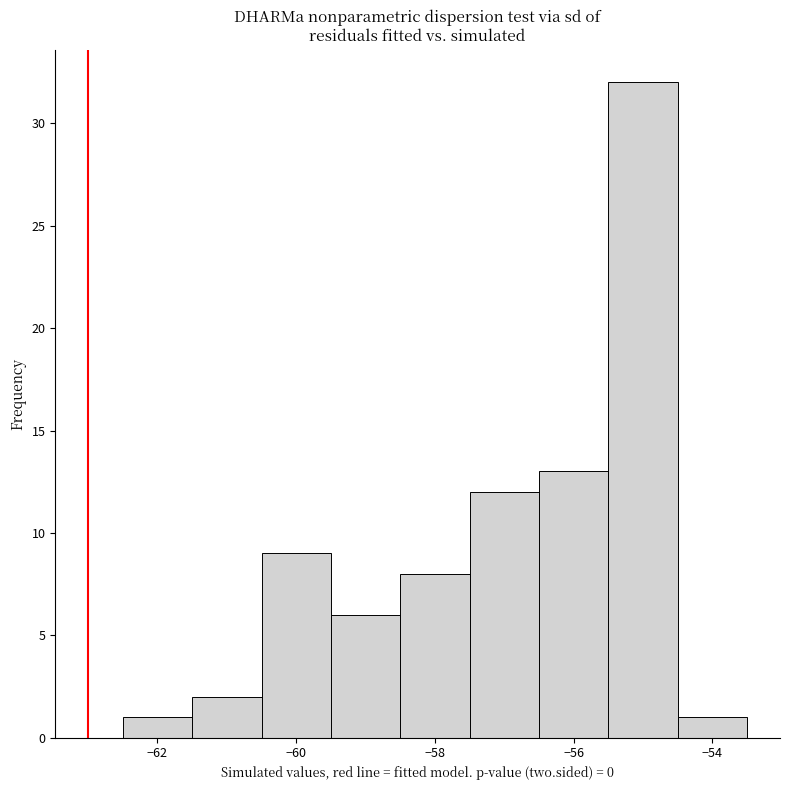

Reading left to right, list every bar in this chart as the range it spans on the x-axis followed by its height. Neither the bar edges nor the heights are printed on the chart, so give them approximately, as read against the axes.

-62.5 to -61.5: 1
-61.5 to -60.5: 2
-60.5 to -59.5: 9
-59.5 to -58.5: 6
-58.5 to -57.5: 8
-57.5 to -56.5: 12
-56.5 to -55.5: 13
-55.5 to -54.5: 32
-54.5 to -53.5: 1